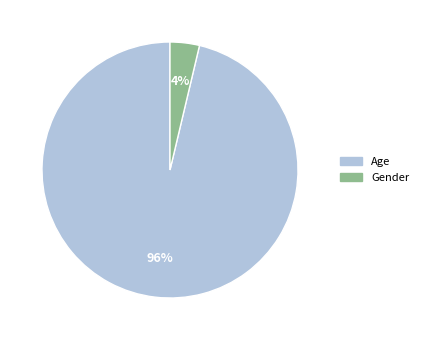

To the nearest percent, what is the combined percentage of Age and Gender?

100%